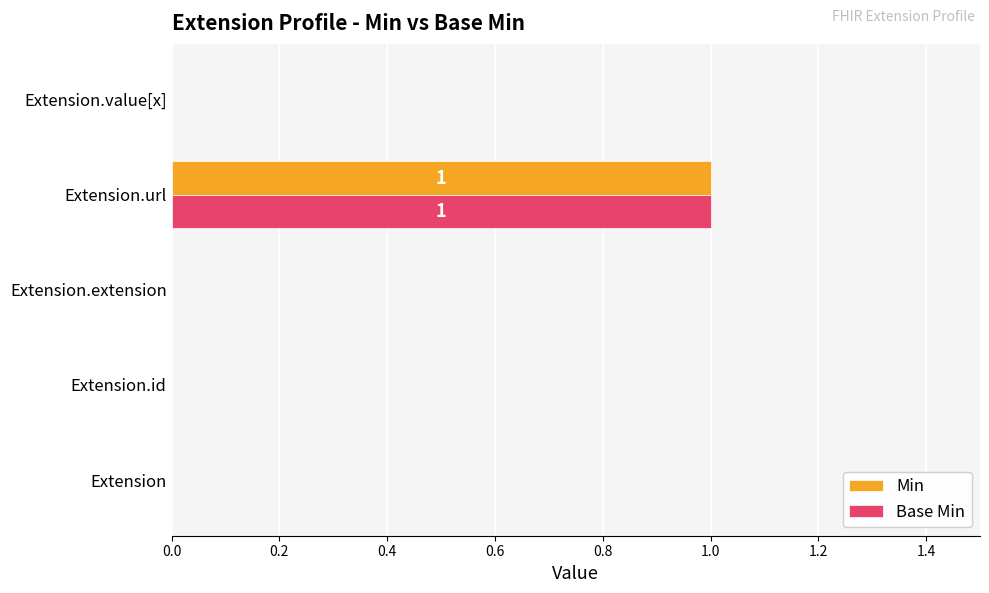

Is it true that Min equals 0 at Extension.value[x]?

True